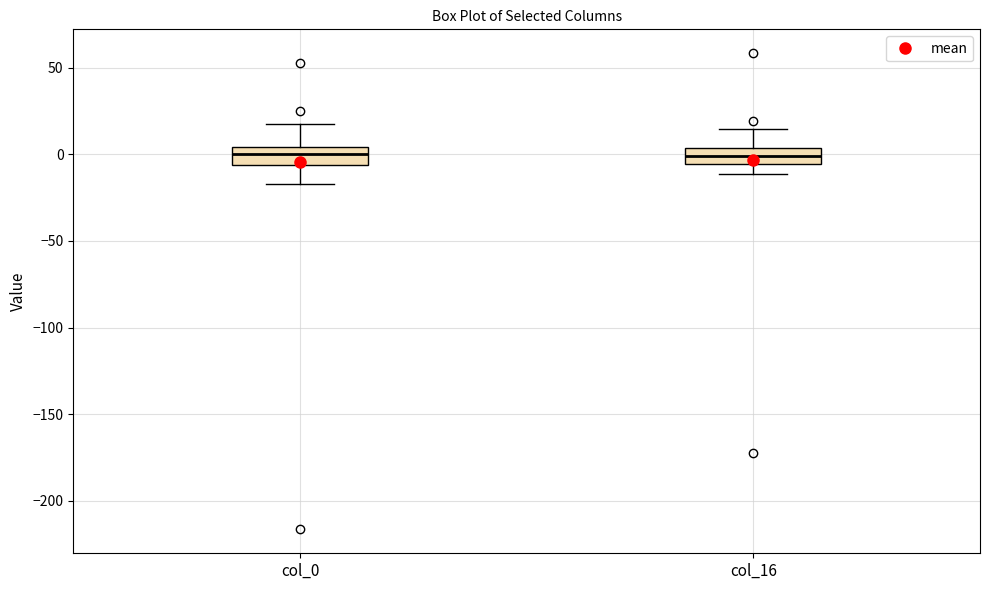

Where is the upper edge of the box for col_0 on the y-axis? The values are not printed on the chart, so give them approximately, as read against the axis.

5